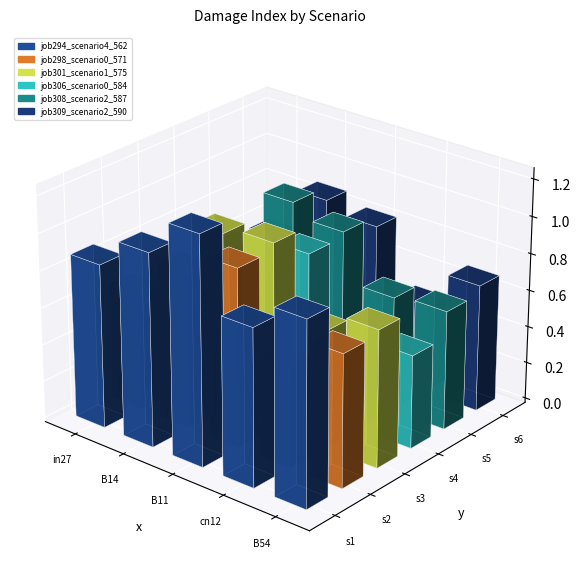

What value does the job309_scenario2_590 series have at B11?

0.8